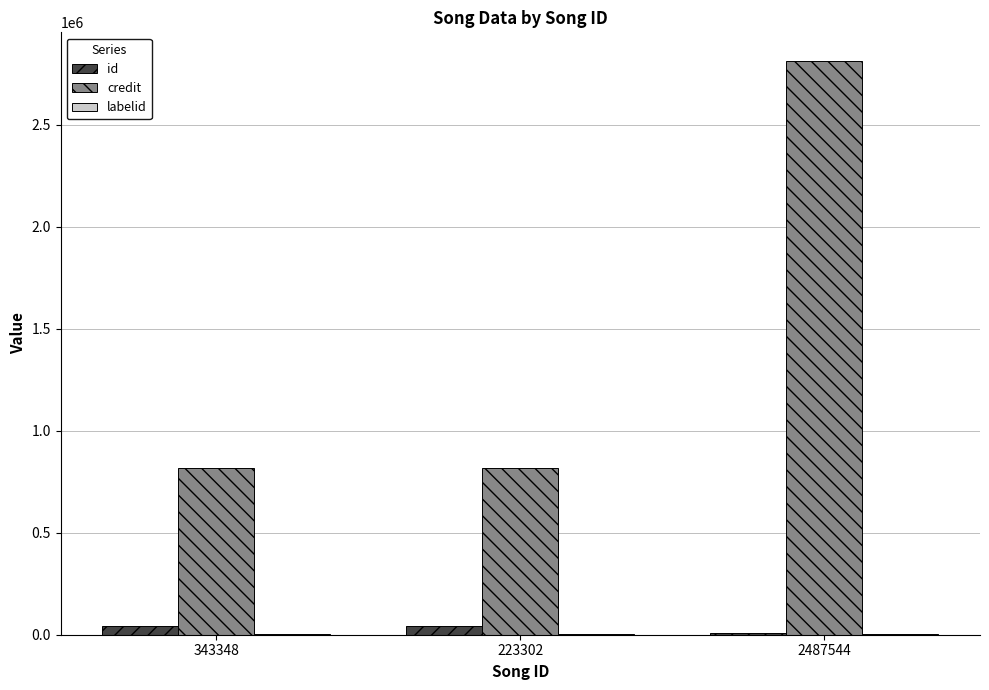

At which label does credit reach its peak?

2487544